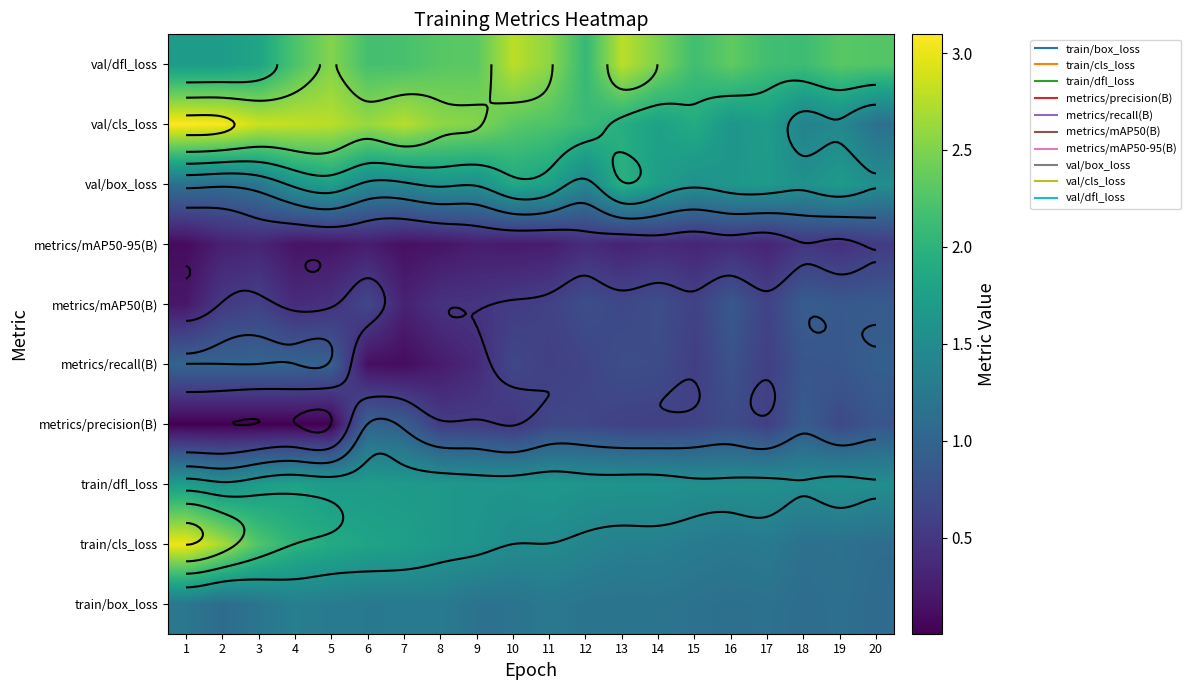

What is the spread (max minus min) of values at 16?

2.0